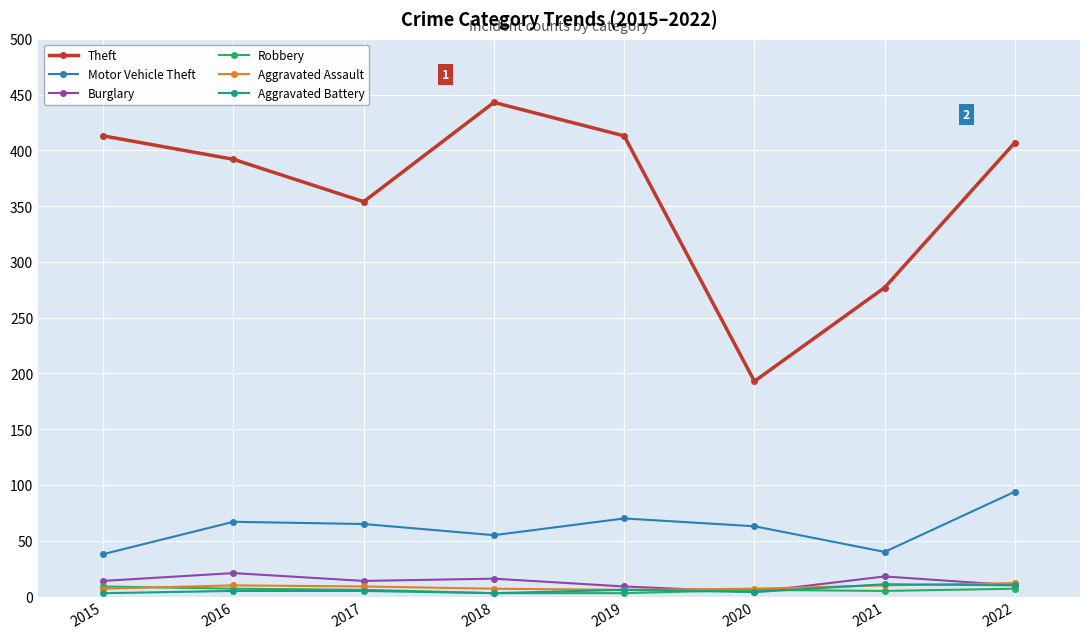

What is the value of the Motor Vehicle Theft point at the 5th from the left?

70